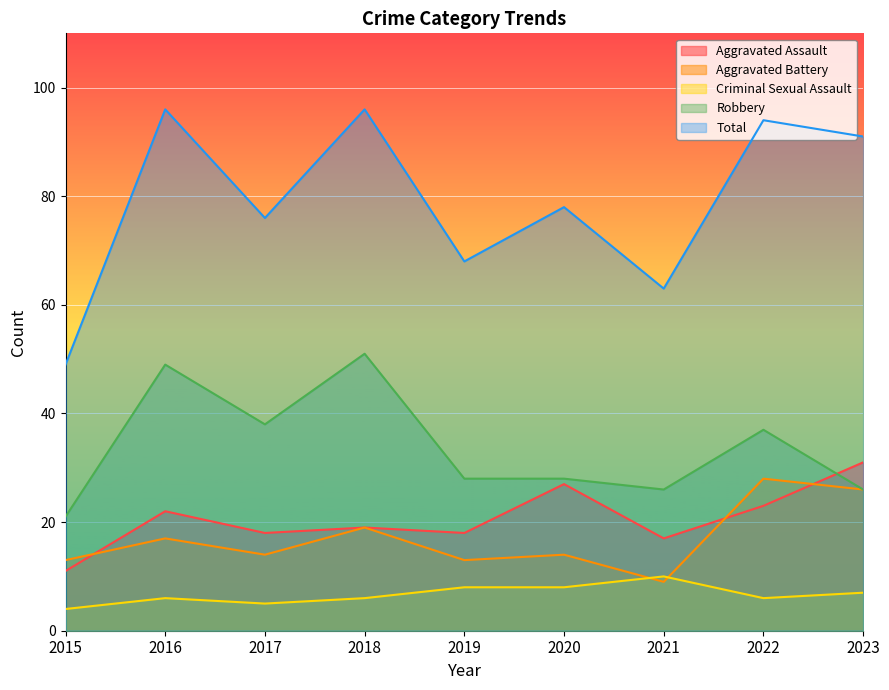

The value of Criminal Sexual Assault at 2018 is 3. True or false?

False